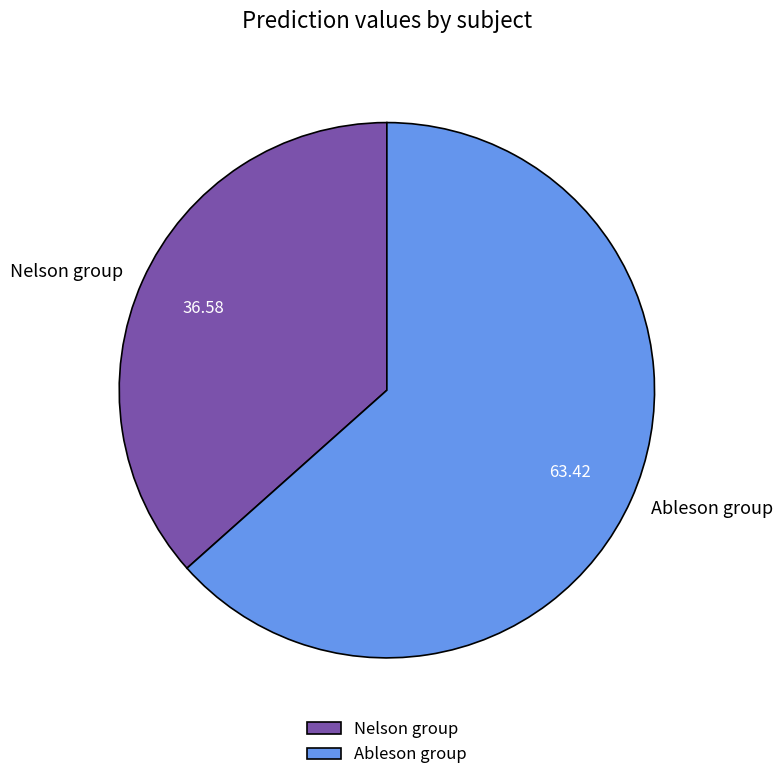

Which slice is the smallest?

Nelson group